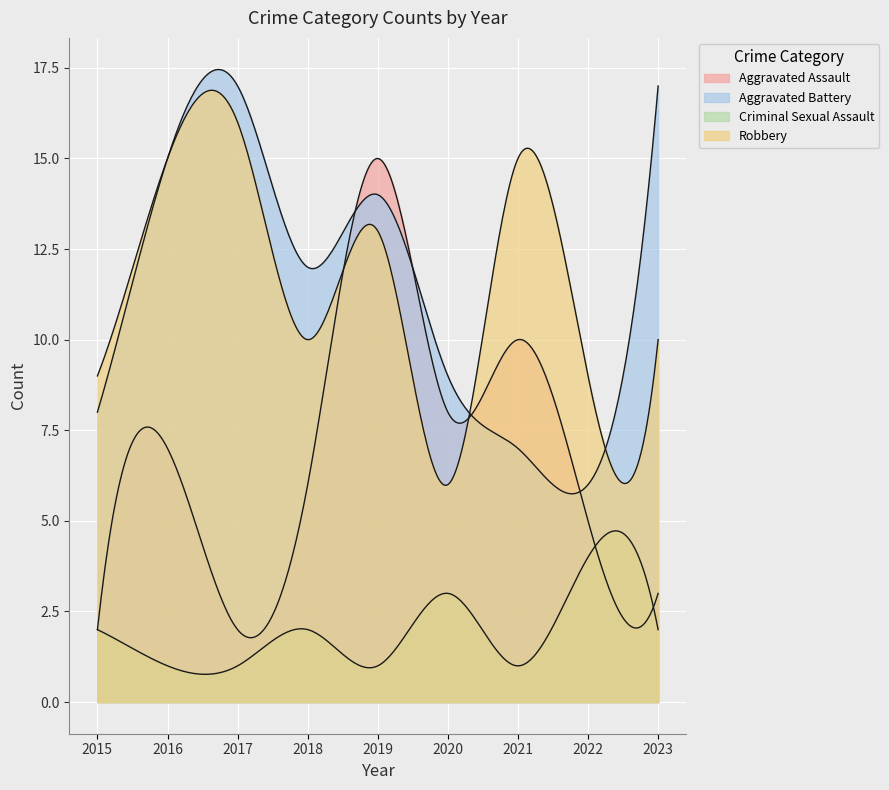

What is the average value of the Criminal Sexual Assault series?

2